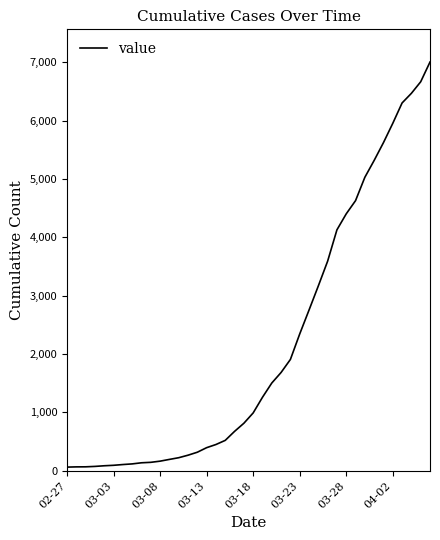

What is the difference between the maximum and minimum values?

6938